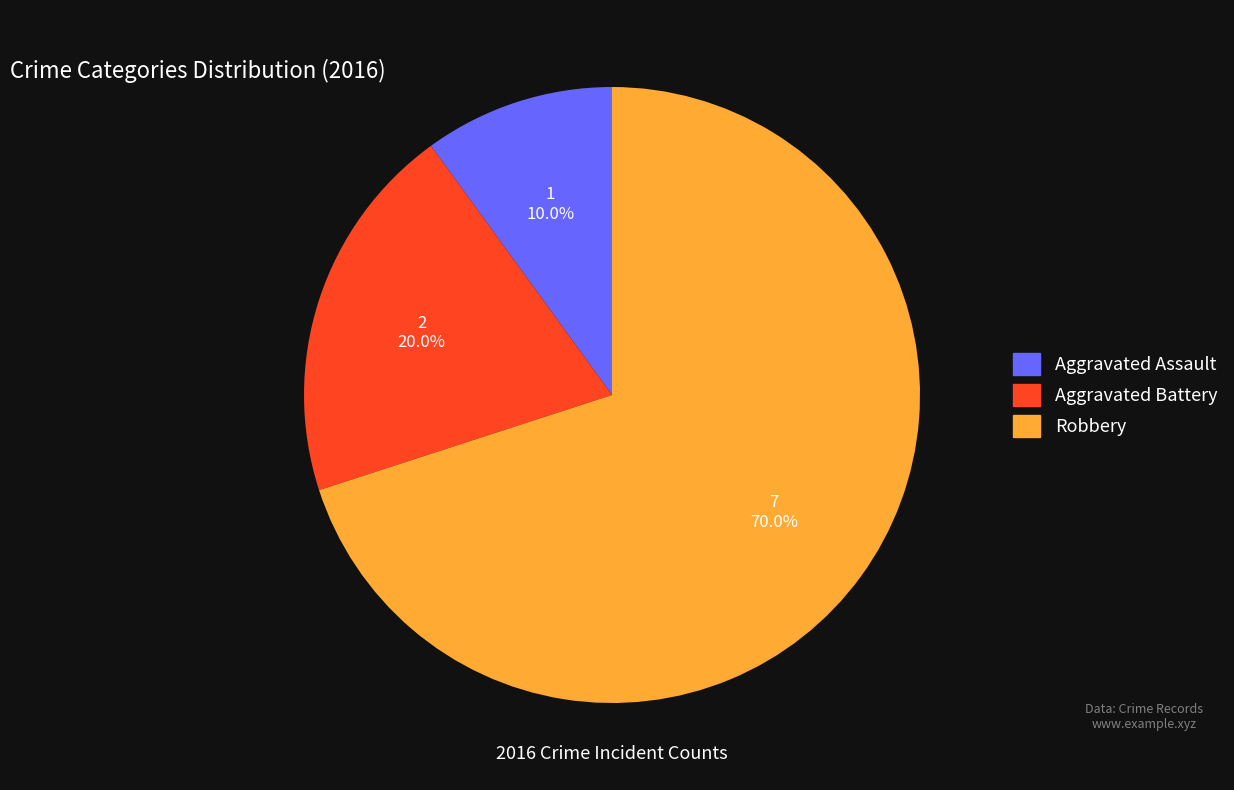

Rank the categories by value from highest to lowest.

Robbery, Aggravated Battery, Aggravated Assault